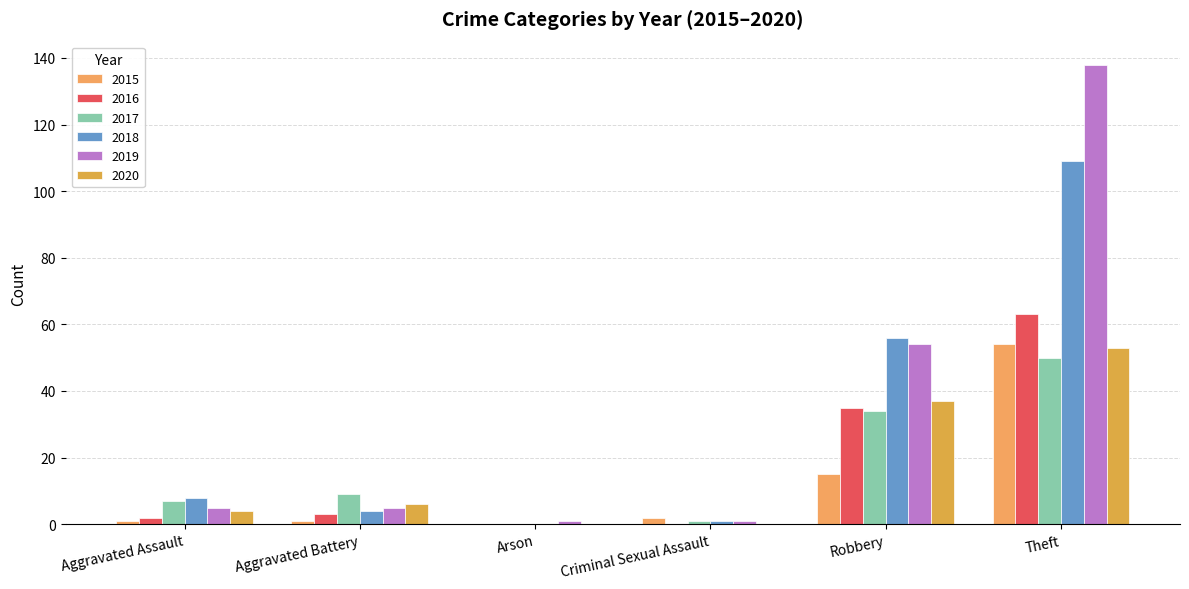

Count the number of data series in this chart.

6